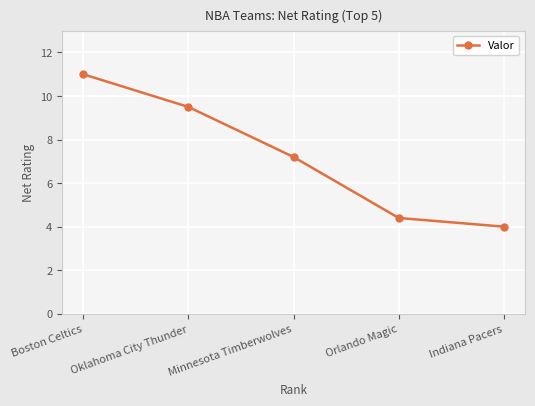

True or false: the data shows 1.9 at Indiana Pacers.

False